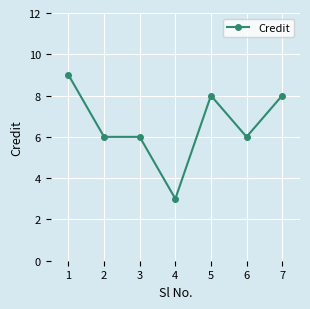

Is it true that the value at 4 is 3?

True